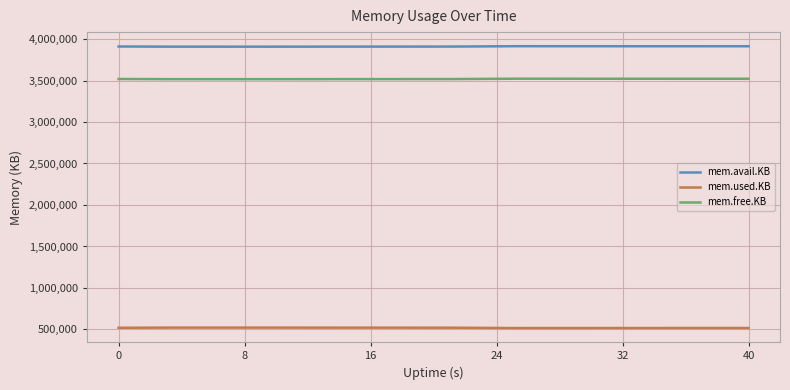

Rank the series by their maximum value, from highest to lowest.

mem.avail.KB, mem.free.KB, mem.used.KB